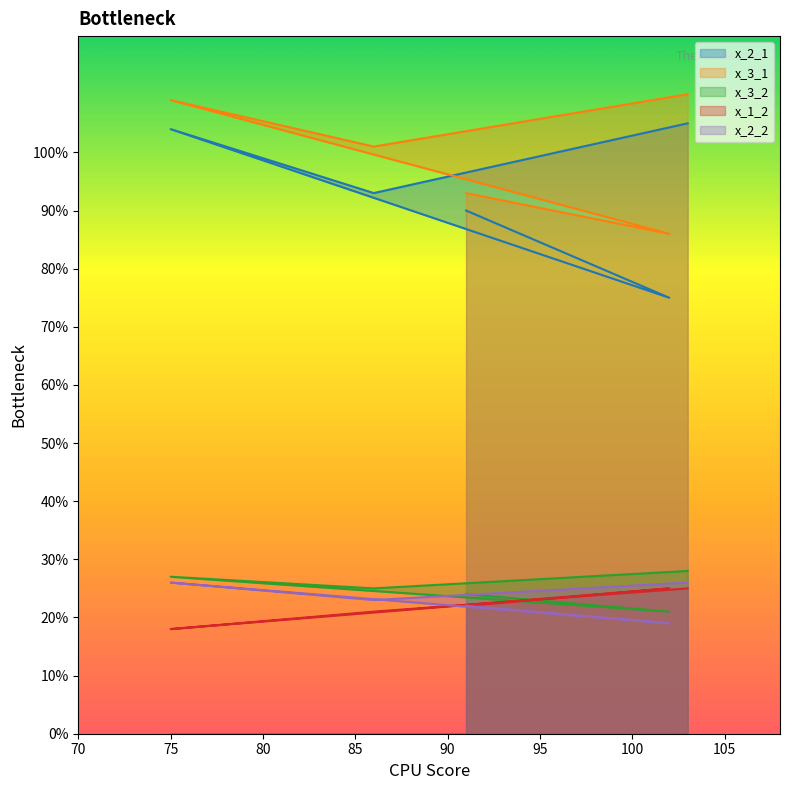

What is the difference between the highest and lowest values at 102?

67